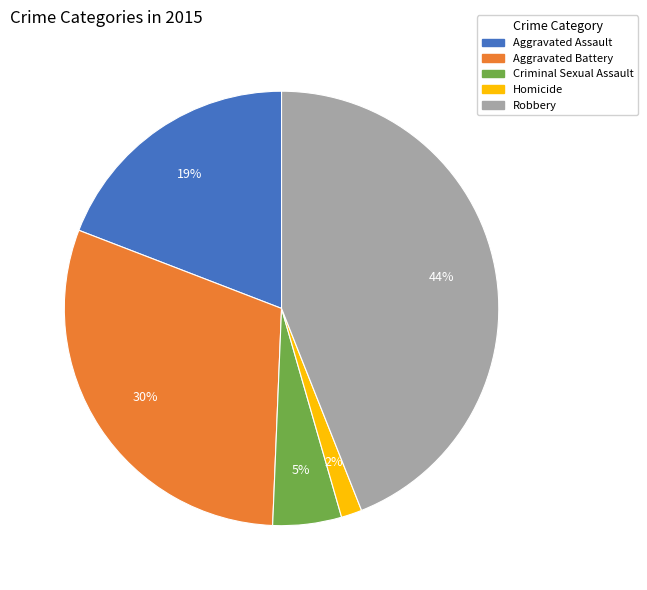

How many slices are in this pie chart?

5